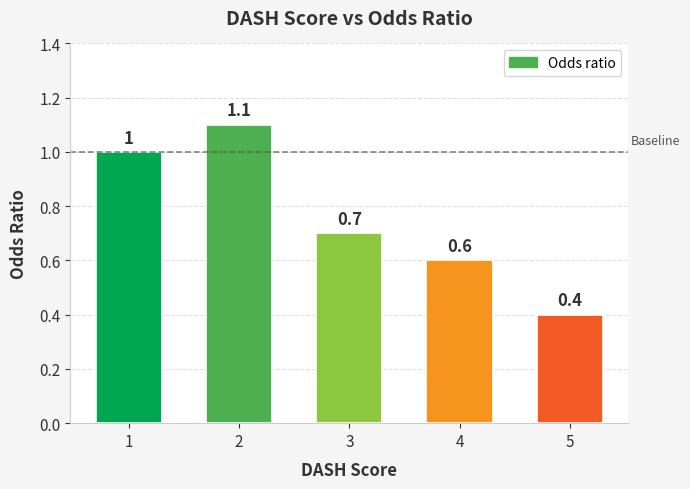

Is it true that the value at 5 is 0.4?

True